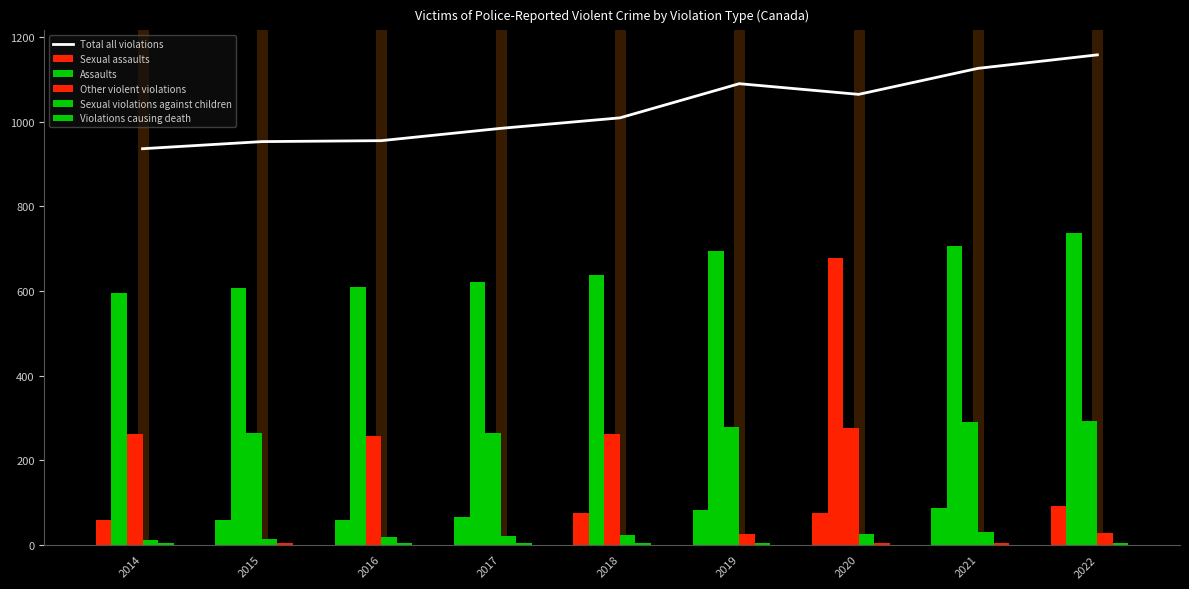

Is it true that Total all violations equals 953.4 at 2015?

True